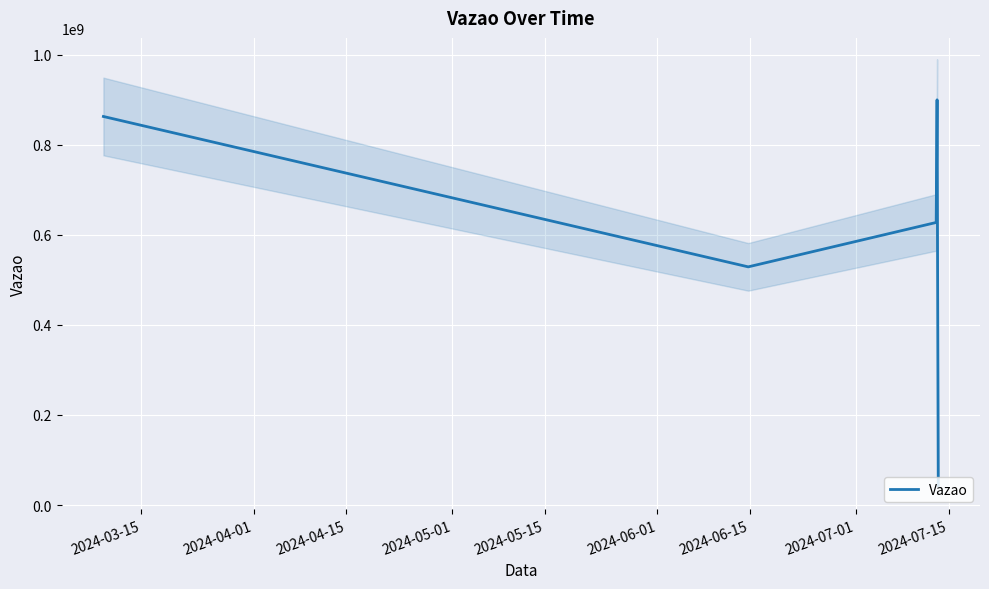

What is the highest value of the Vazao series?

900185392